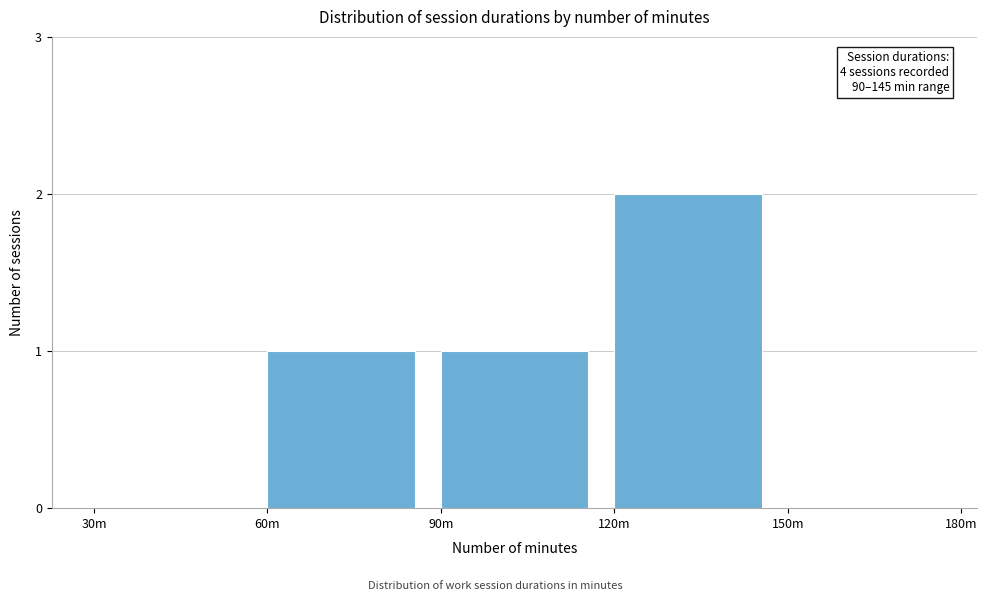

Reading left to right, transcribe all the data shown in this chart.

30m=0	60m=1	90m=1	120m=2	150m=0